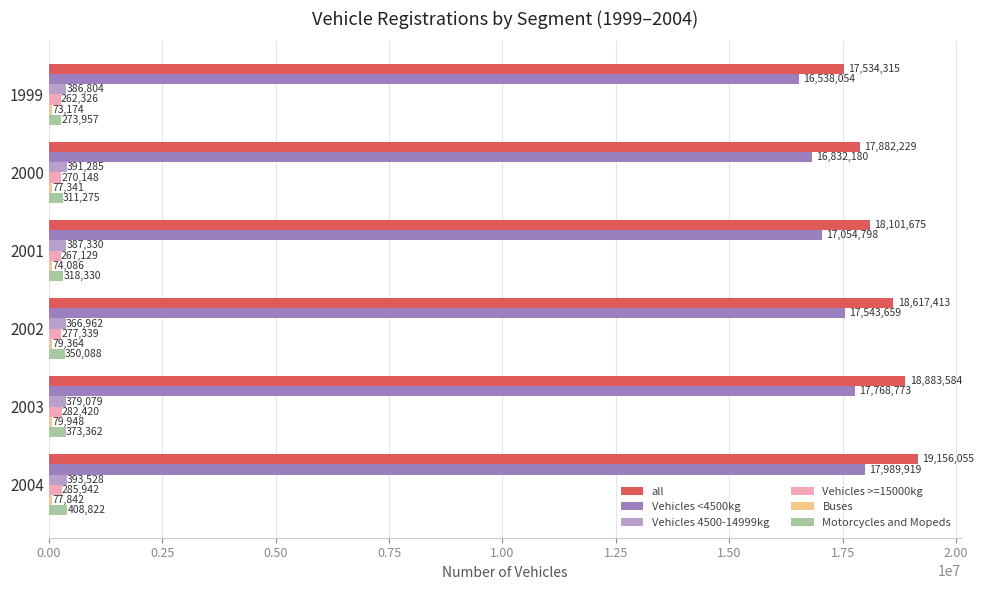

Between 2000 and 2001, which series saw the biggest shift?

Vehicles <4500kg